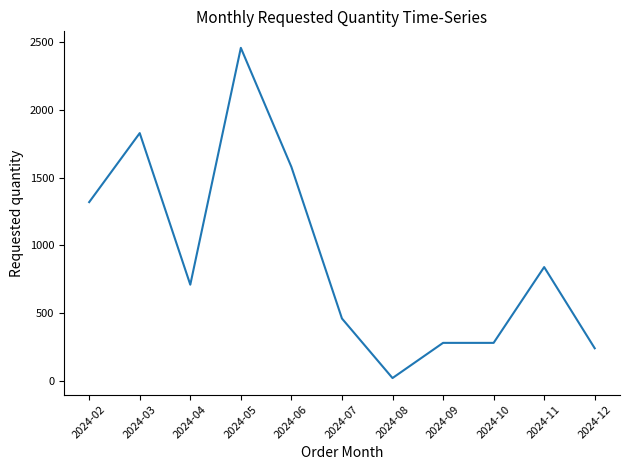

At which category does the data reach its first local valley?

2024-04